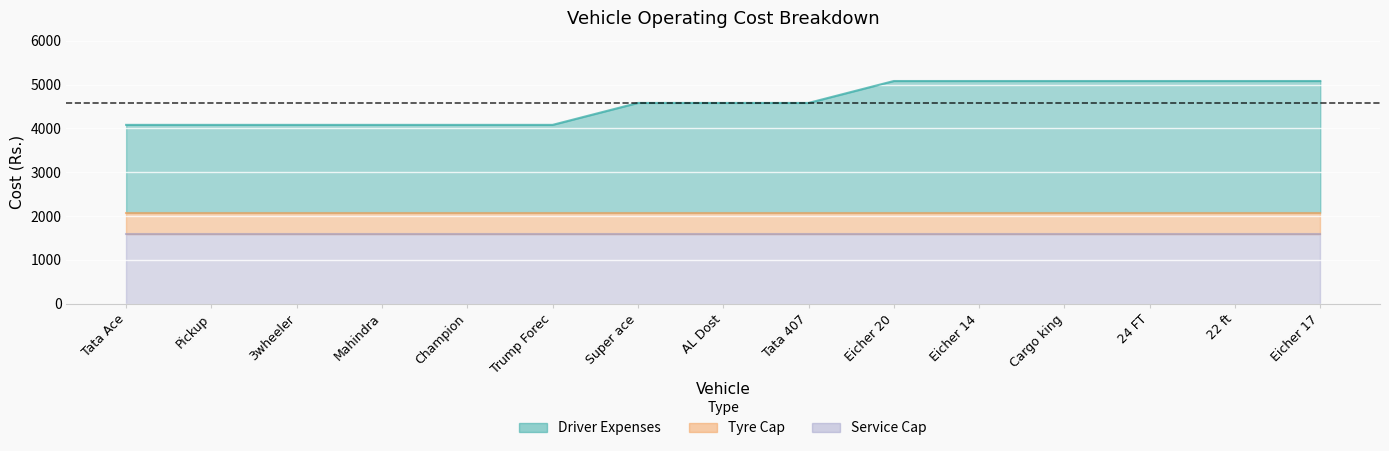

Which series has the largest total across all categories?

Driver Expenses